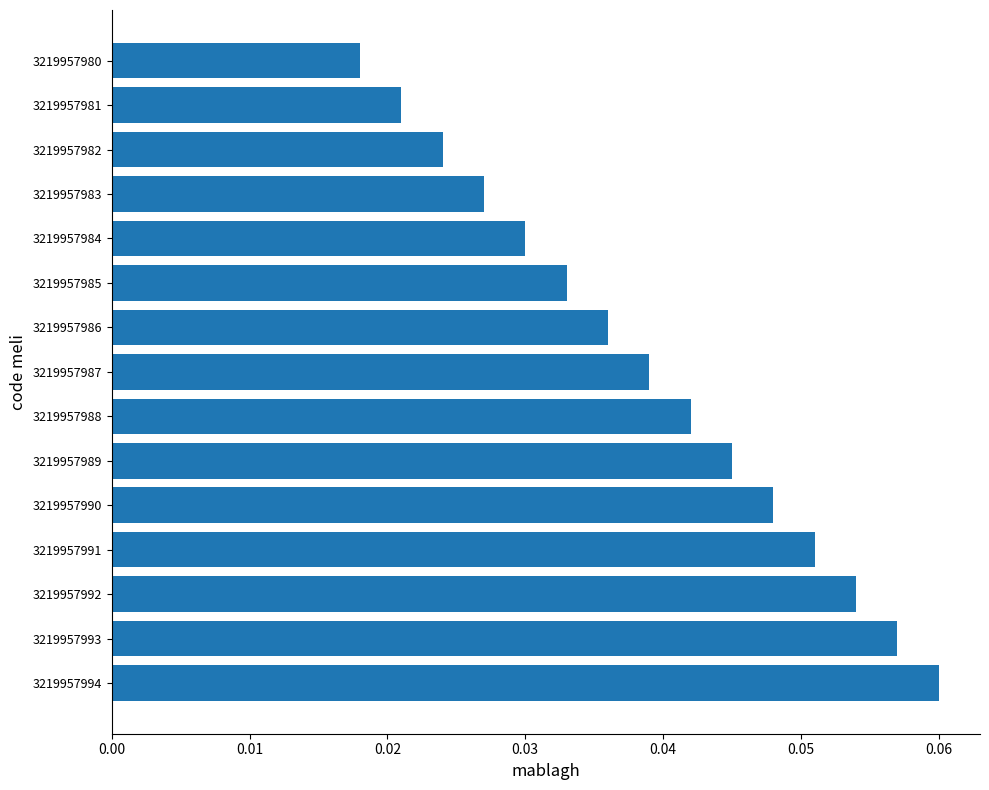

Which has a higher value, 3219957982 or 3219957989?

3219957989